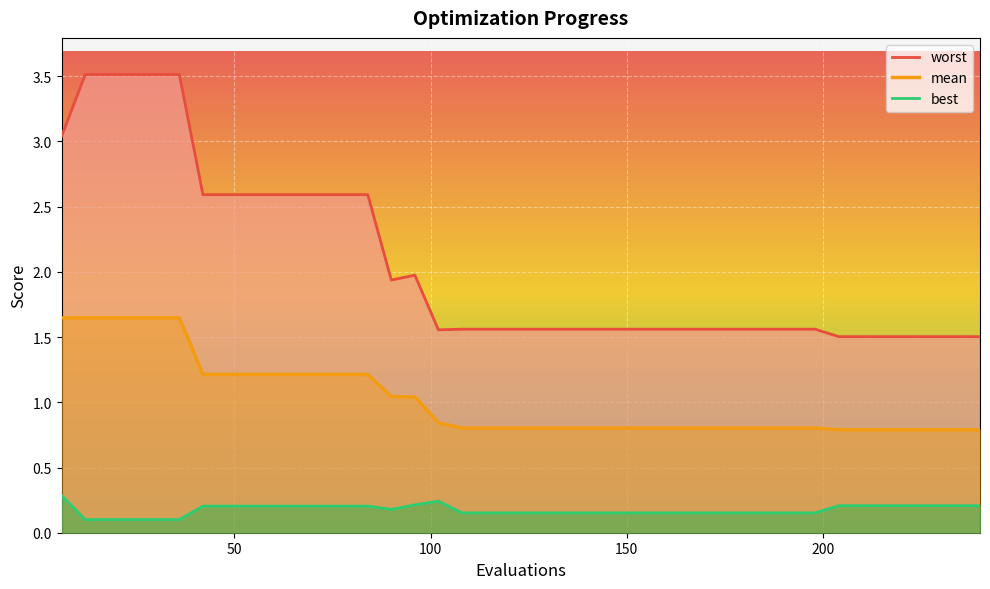

Rank the series by their average value, from lowest to highest.

best, mean, worst